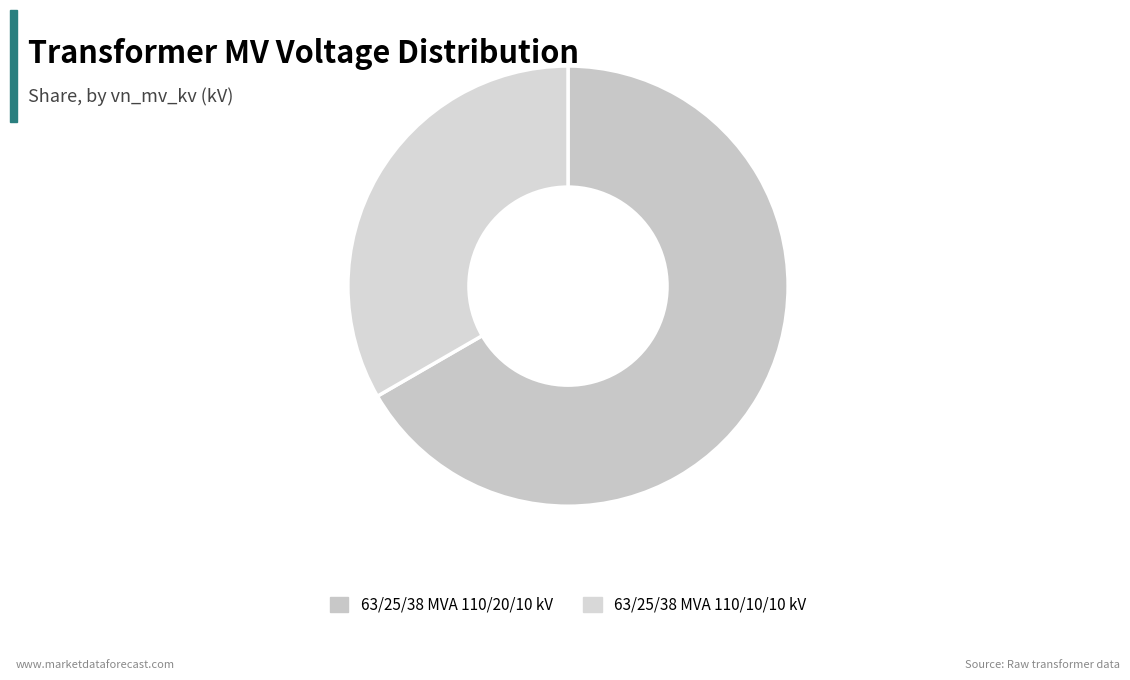

Combined, do 63/25/38 MVA 110/20/10 kV and 63/25/38 MVA 110/10/10 kV account for over 50%?

Yes